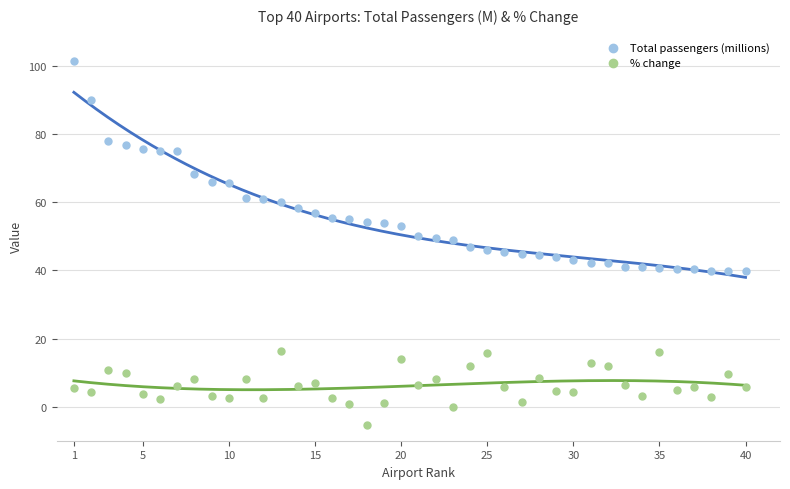

Across all data points, what is the range of Y values (max minus min)?

107.0